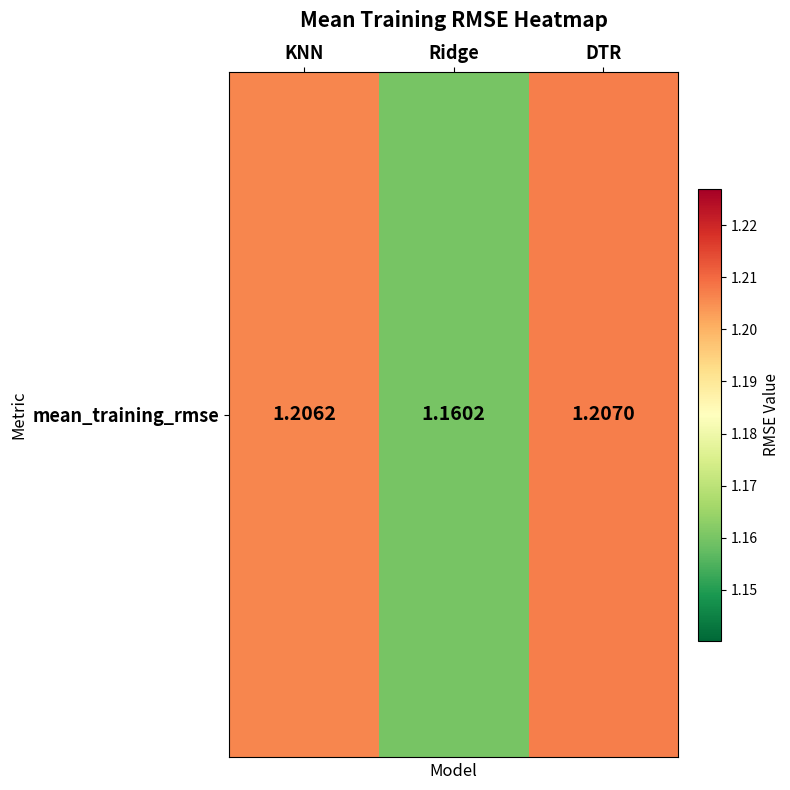

The chart shows a value of 1.2 at Ridge. True or false?

True